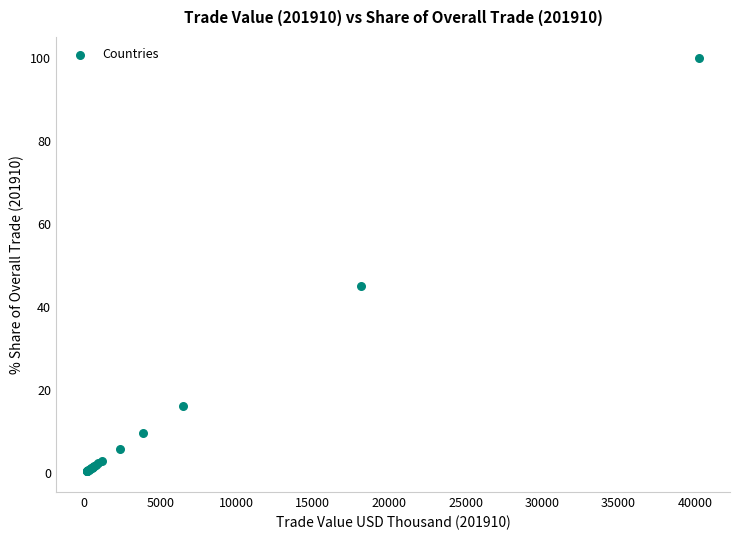

What Y value in the scatter plot is closest to 50?

45.1